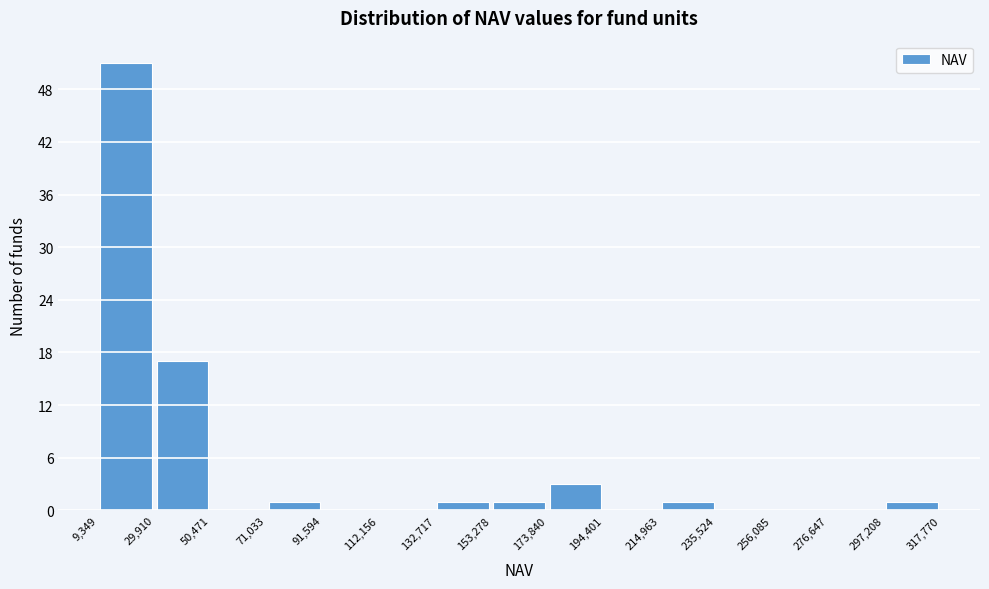

Which range on the x-axis has the tallest bar?

9,349 to 29,910